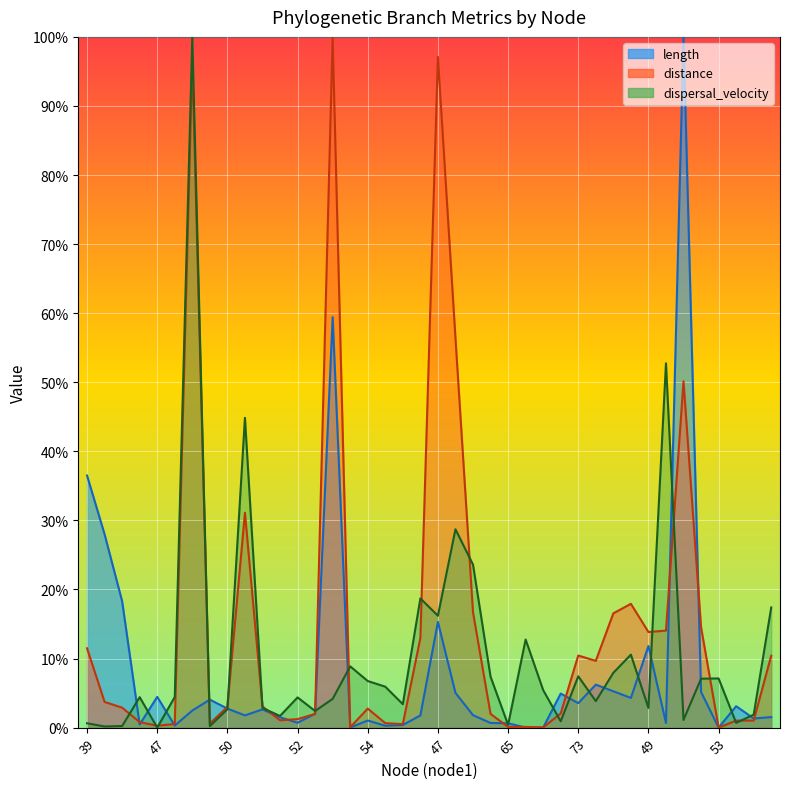

In length, how many points are lower than both neighbors (excluding endpoints)?

11